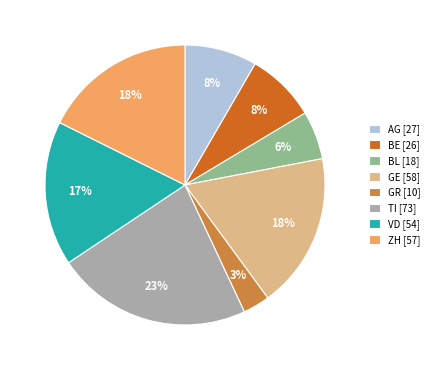

Is the sum of BE [26] and AG [27] greater than half?

No